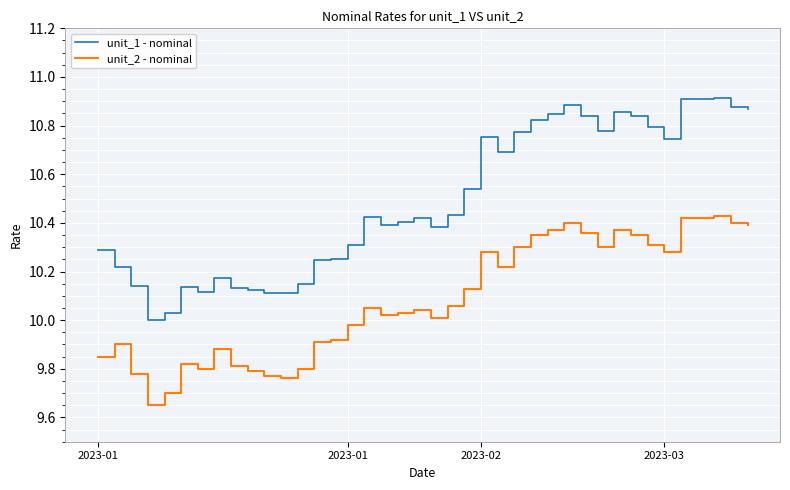

True or false: unit_2 - nominal and unit_1 - nominal cross at least once.

False